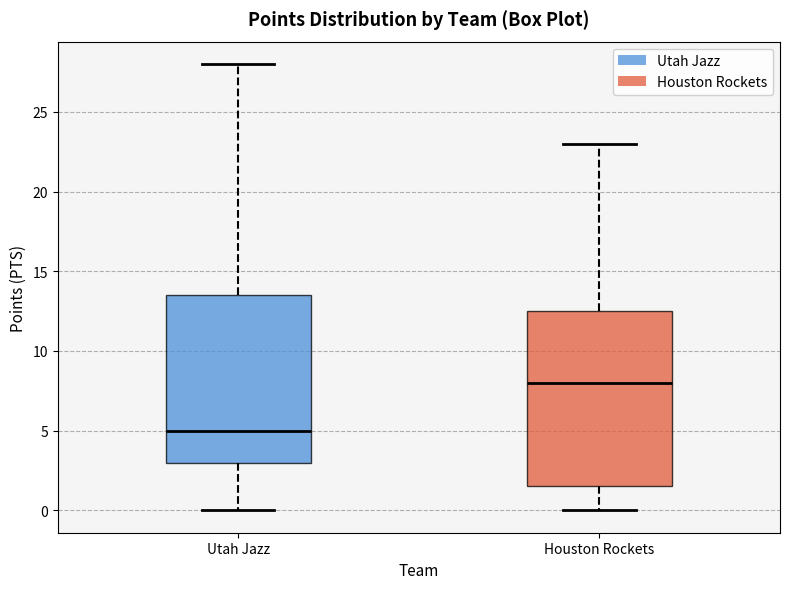

Reading left to right, read every box against the y-axis: the position of its median line, the range the box covers, and the ends of its whiskers. The values are not printed on the chart, so give them approximately, as read against the axis.

Utah Jazz: median 5.0, box 3.0 to 13.5, whiskers 0.0 to 28.0
Houston Rockets: median 8.0, box 1.5 to 12.5, whiskers 0.0 to 23.0